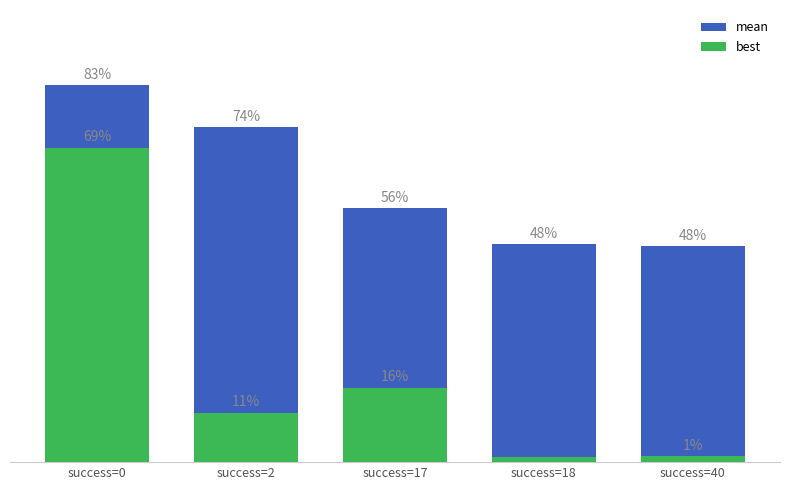

True or false: mean has a value of 3.0 at success=2.

True